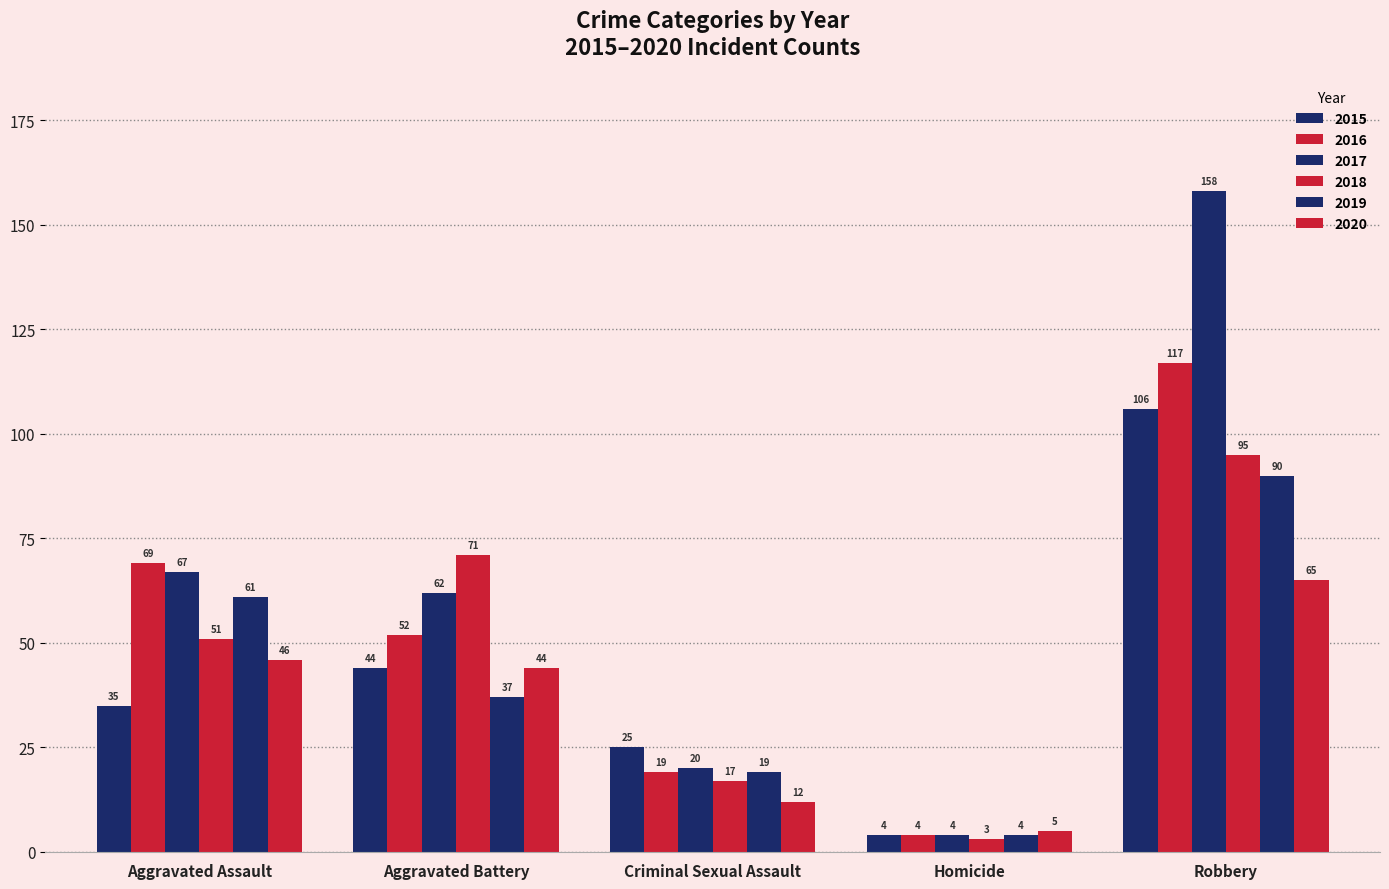

What is the label of the 4th bar from the left?

Homicide